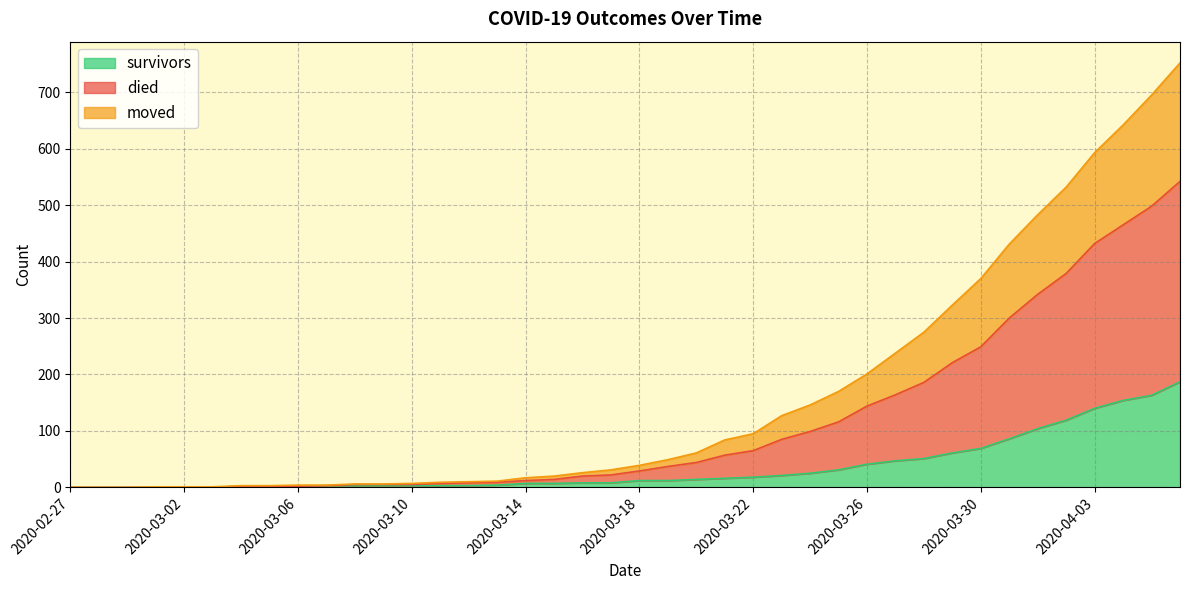

At which label does survivors reach its peak?

2020-04-06